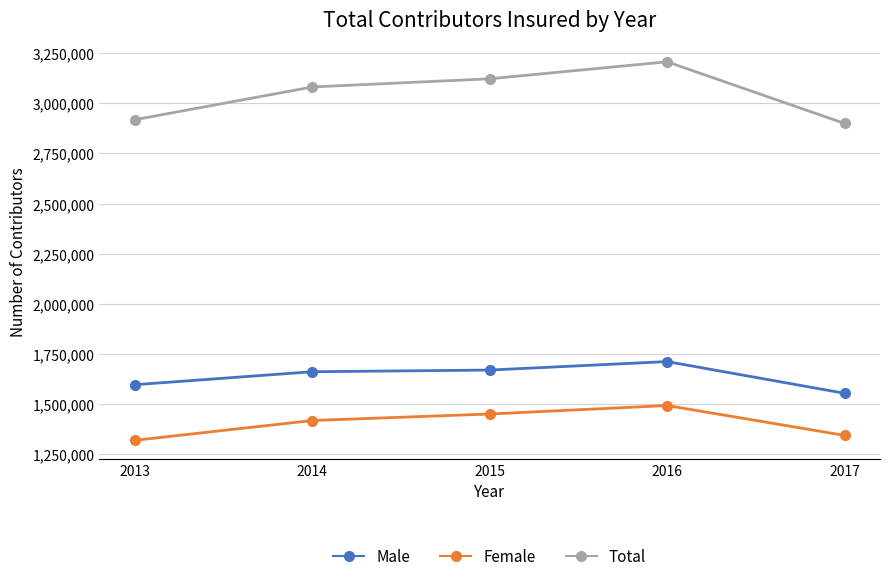

What is the approximate value of Female at 2013, to the nearest 100?

1320600